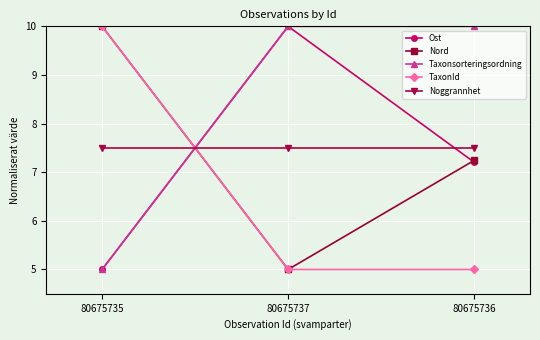

What is the lowest value of the TaxonId series?

5.0